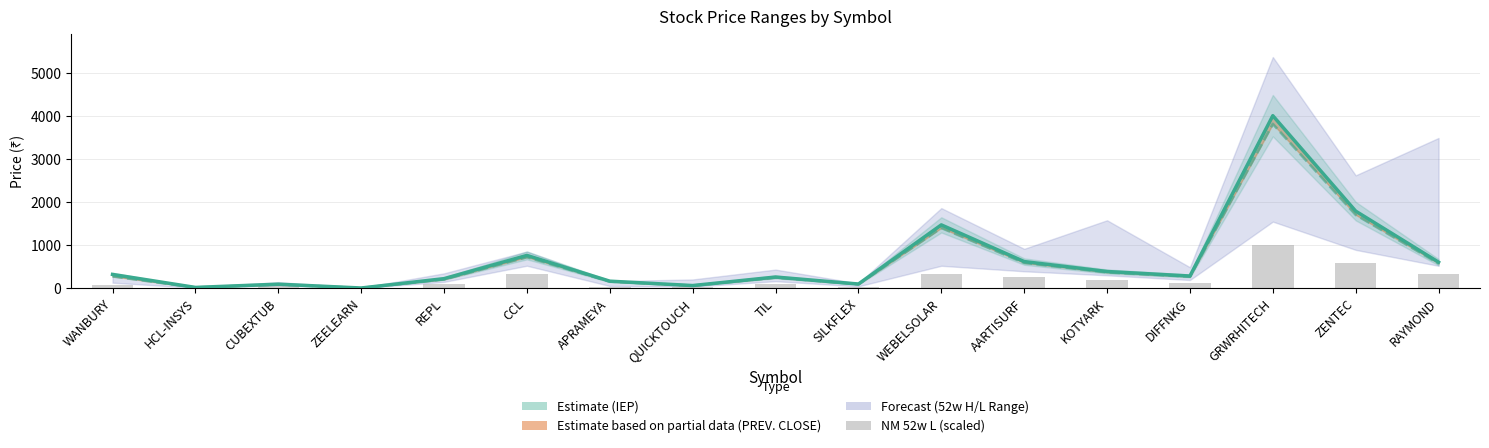

Is it true that NM 52w L equals 13.8 at QUICKTOUCH?

False